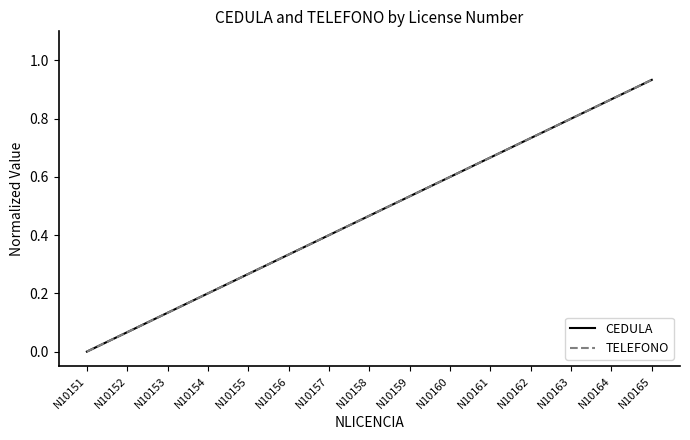

Reading right to left, what are all the values shown in this chart?

CEDULA: N10165=0.9	N10164=0.9	N10163=0.8	N10162=0.7	N10161=0.7	N10160=0.6	N10159=0.5	N10158=0.5	N10157=0.4	N10156=0.3	N10155=0.3	N10154=0.2	N10153=0.1	N10152=0.1	N10151=0.0
TELEFONO: N10165=0.9	N10164=0.9	N10163=0.8	N10162=0.7	N10161=0.7	N10160=0.6	N10159=0.5	N10158=0.5	N10157=0.4	N10156=0.3	N10155=0.3	N10154=0.2	N10153=0.1	N10152=0.1	N10151=0.0